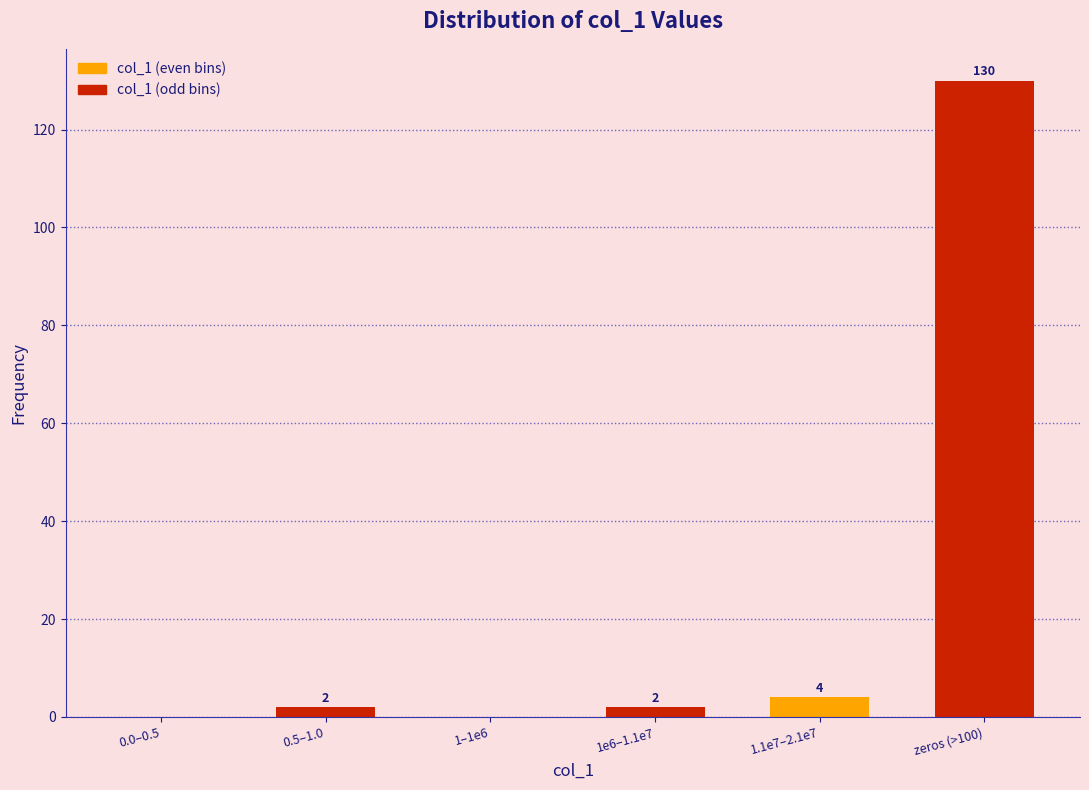

Reading left to right, transcribe all the data shown in this chart.

0.0–0.5=0	0.5–1.0=2	1–1e6=0	1e6–1.1e7=2	1.1e7–2.1e7=4	zeros (>100)=130